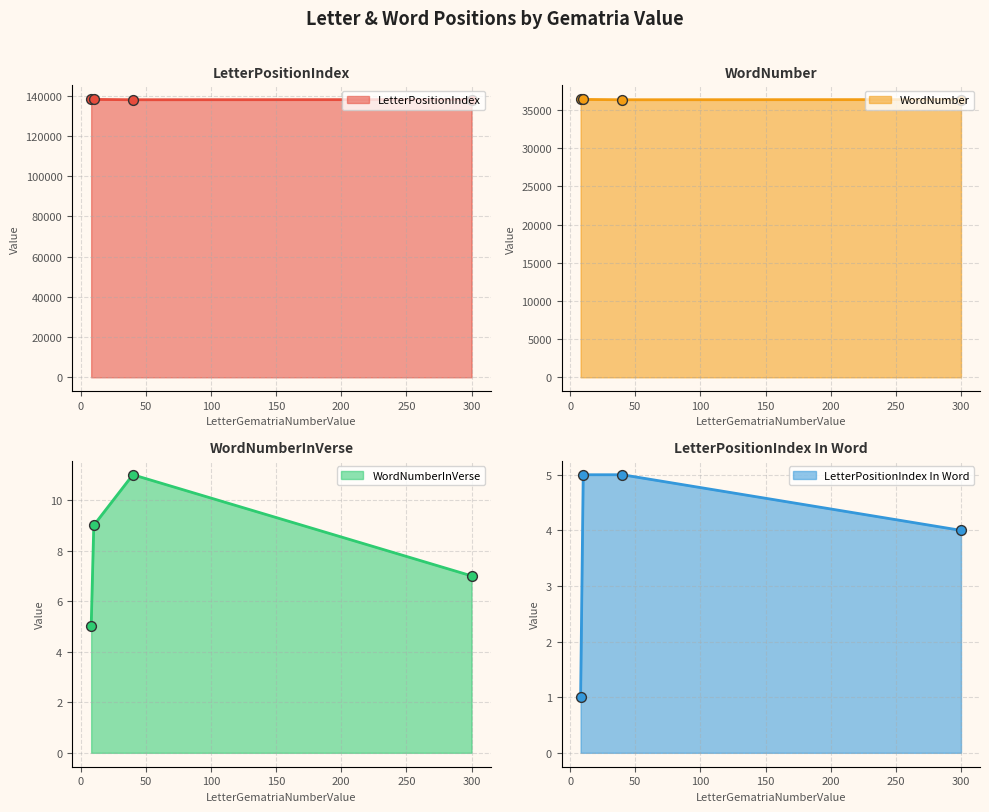

What are all the series names shown in the legend?

LetterPositionIndex, WordNumber, WordNumberInVerse, LetterPositionIndex In Word